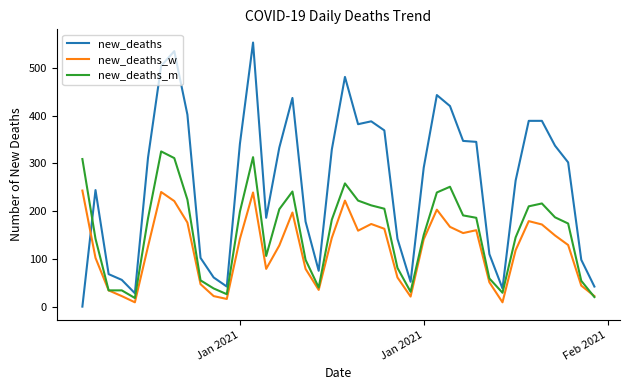

How many intersections are there between new_deaths and new_deaths_w?

1